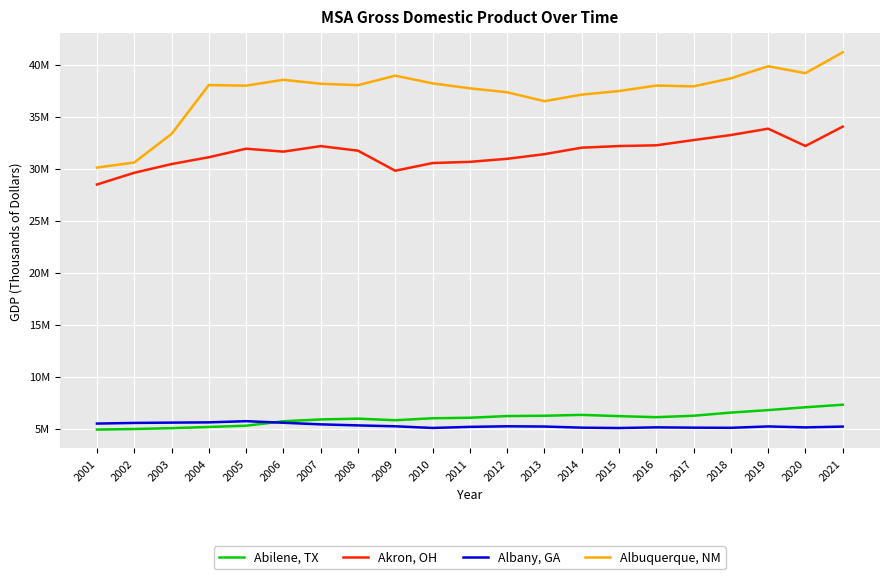

Where is the first local minimum for Albuquerque, NM?

2005